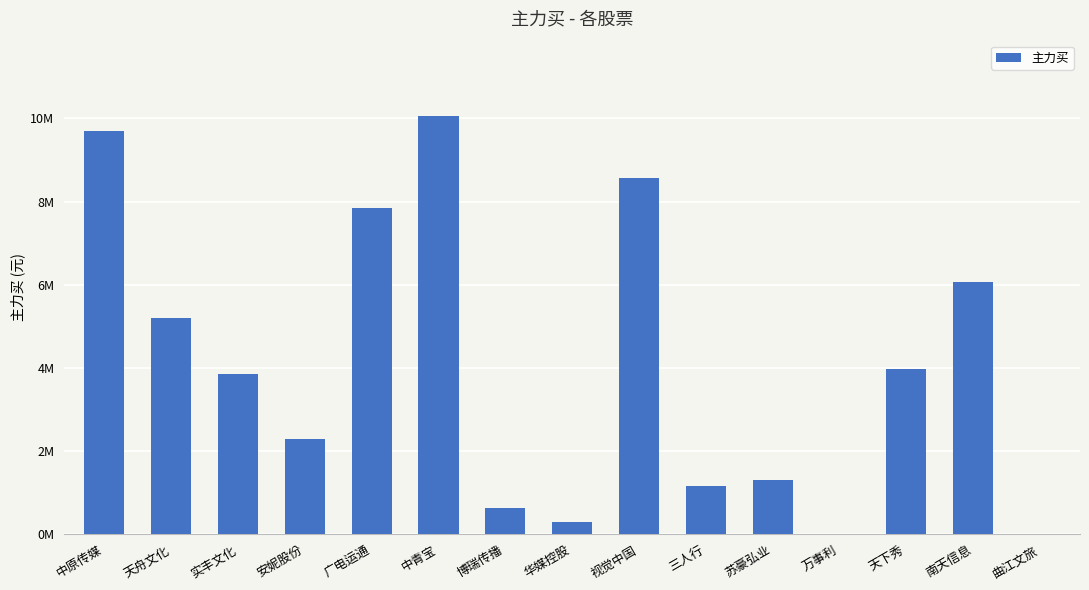

Reading left to right, what are all the values shown in this chart?

9702618	5193907	3840920	2278932	7852233	10058917	620280	300390	8559089	1163368	1306686	0	3966480	6052483	0